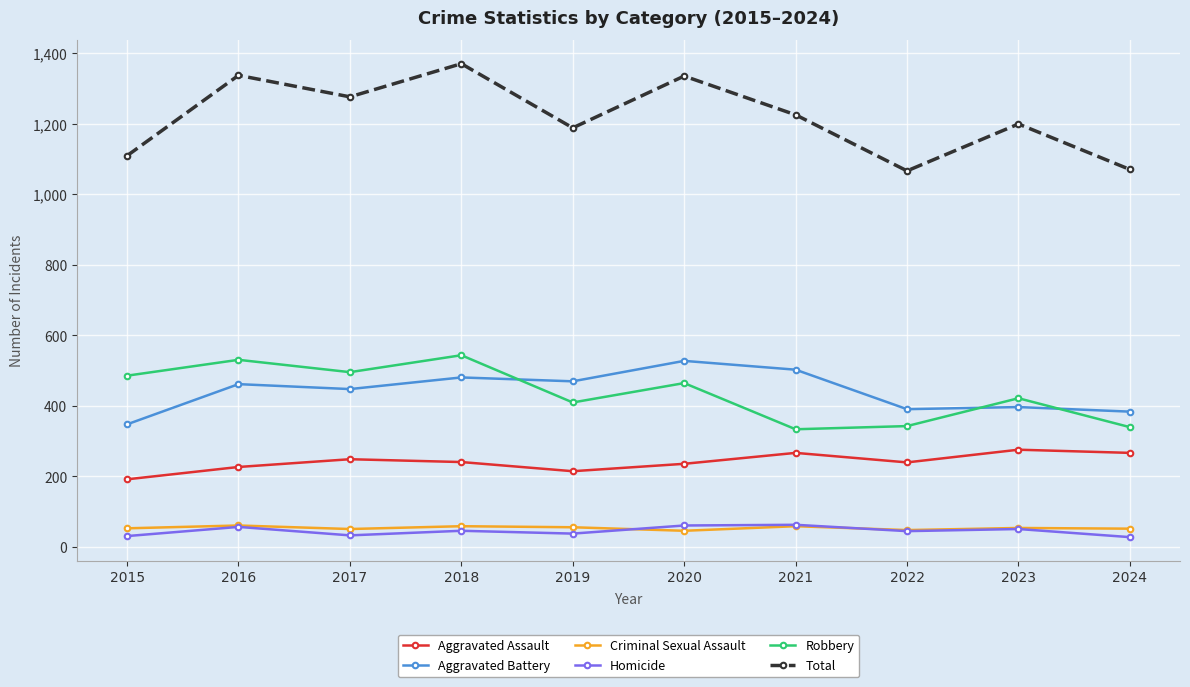

What is the value of the Aggravated Battery point at the 9th from the left?

397